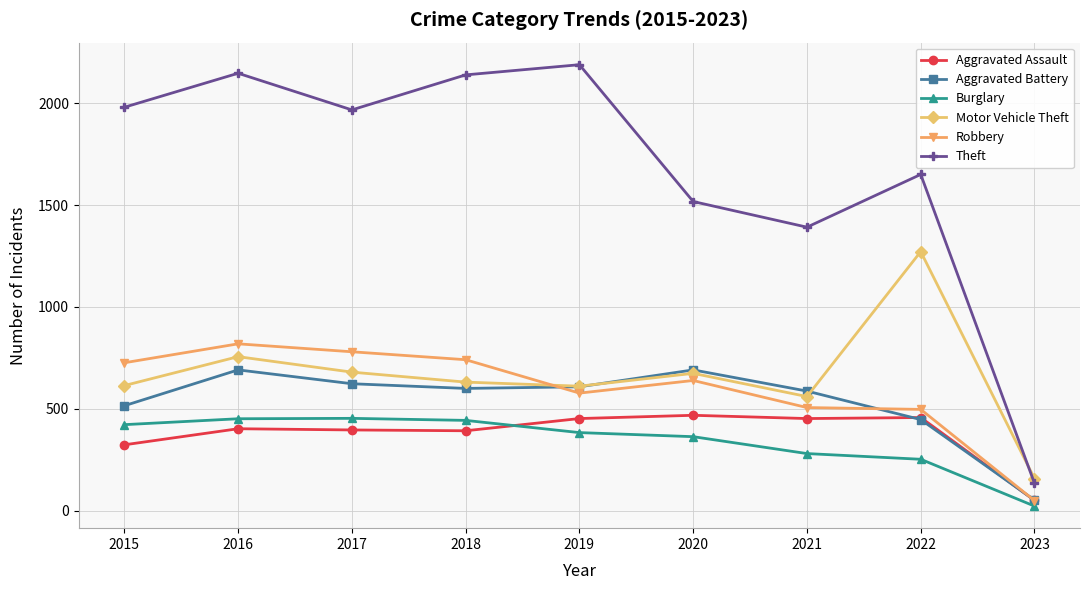

True or false: Robbery and Motor Vehicle Theft cross at least once.

True